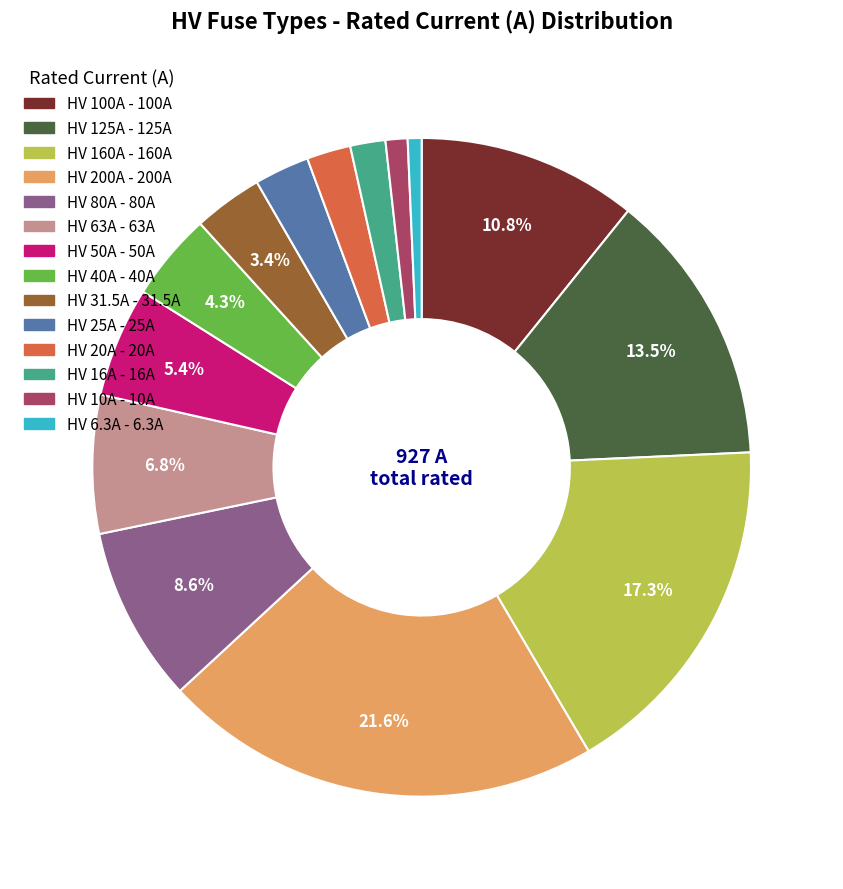

What is the ratio of the value at HV 6.3A to the value at HV 25A?

0.3